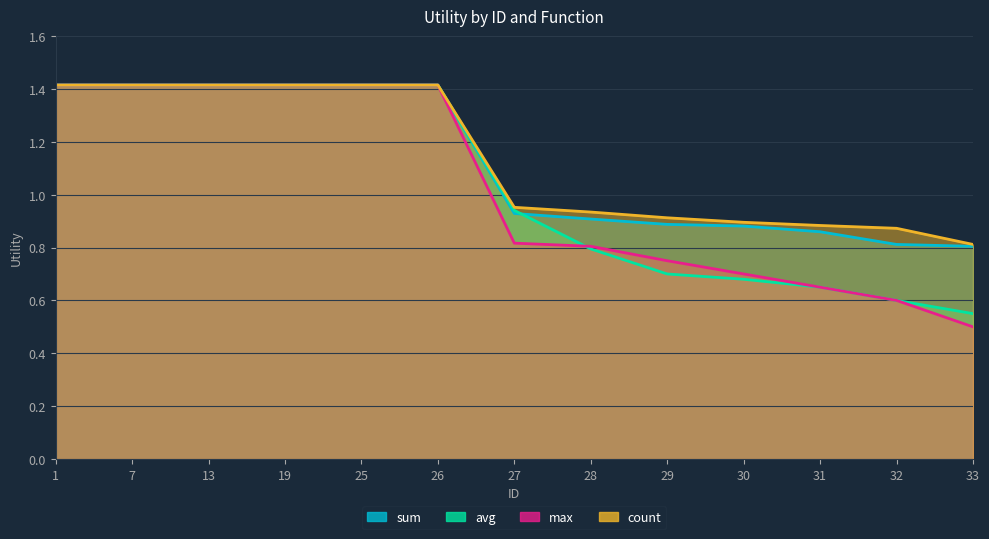

True or false: sum has more than 1 points higher than both neighbors.

False